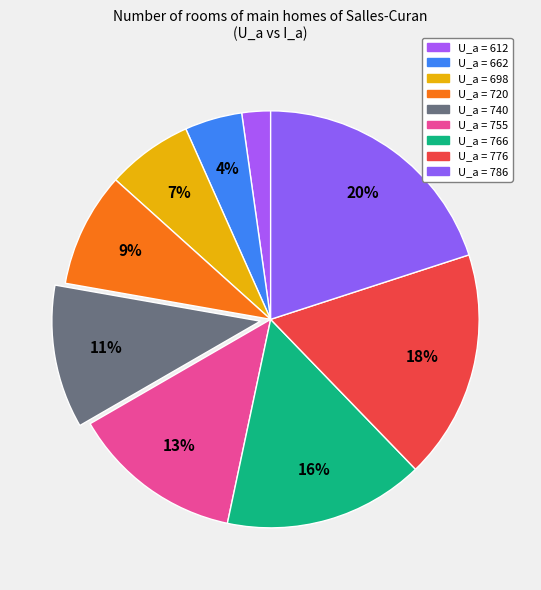

How many slices are in this pie chart?

9